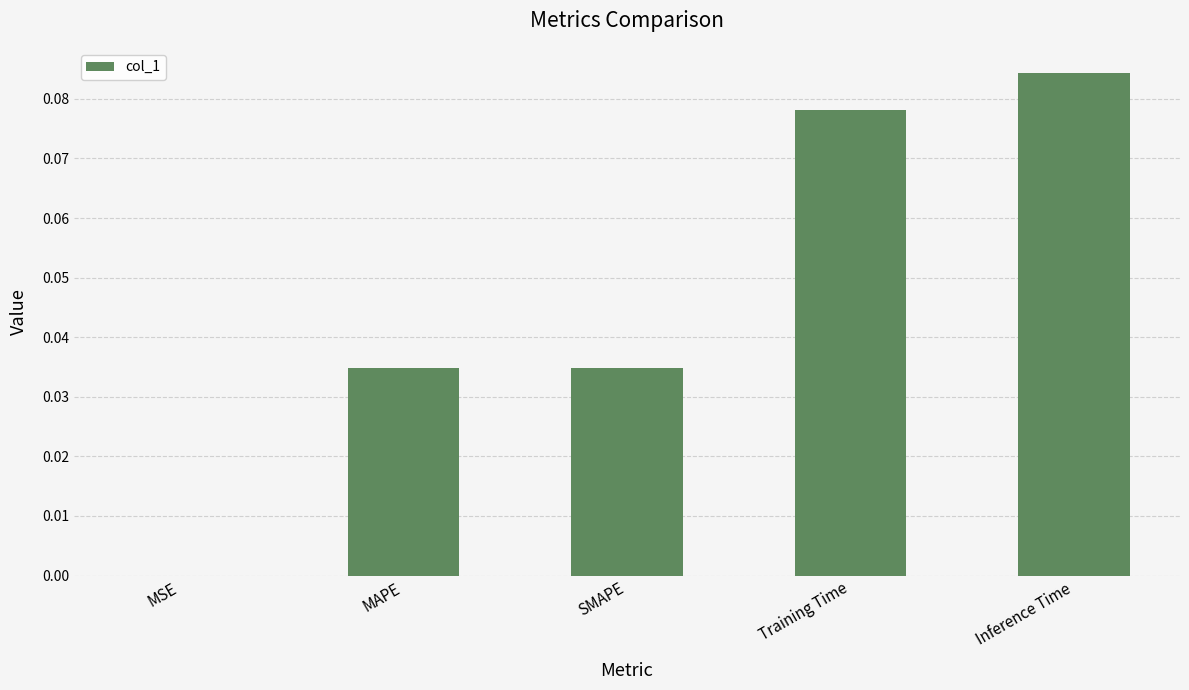

At which category does the chart reach its peak across all series?

Inference Time